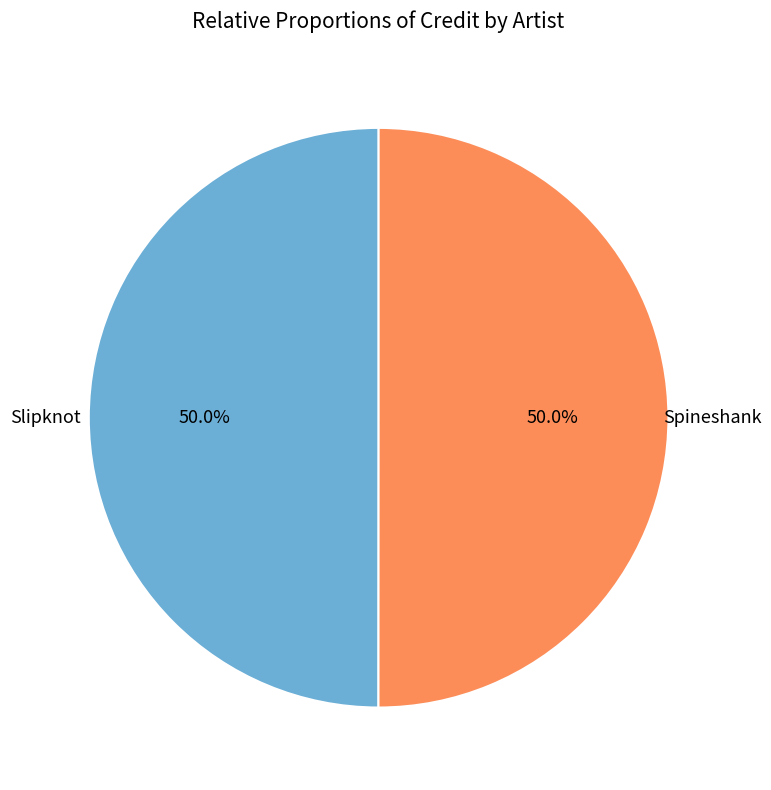

How many segments does this pie chart have?

2